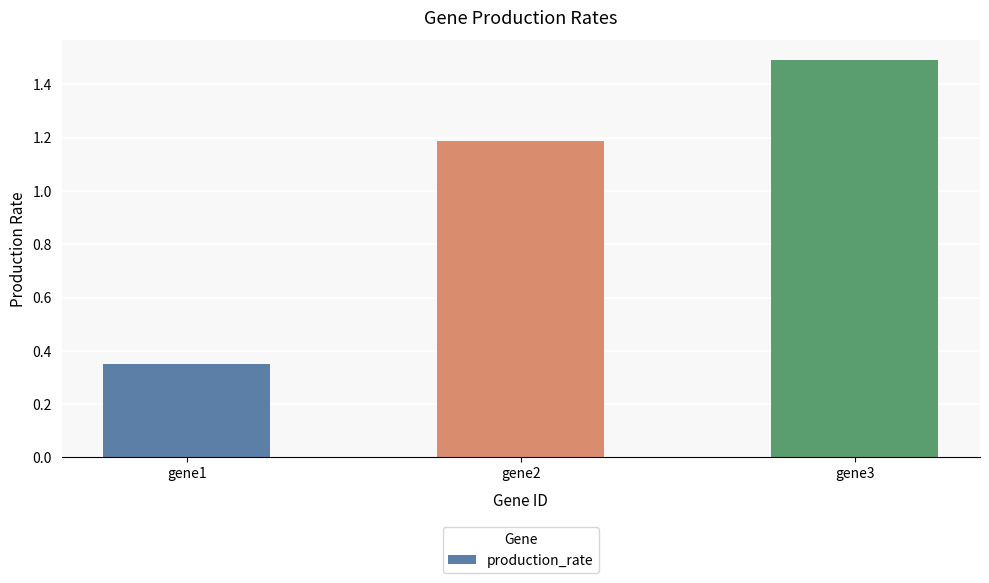

List the labels in order of value, smallest first.

gene1, gene2, gene3